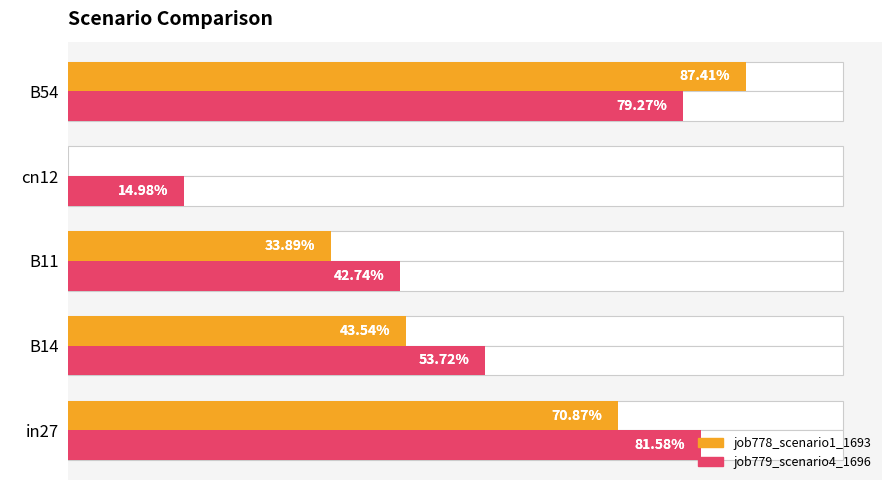

List the series in order of their peak value, lowest first.

job779_scenario4_1696, job778_scenario1_1693